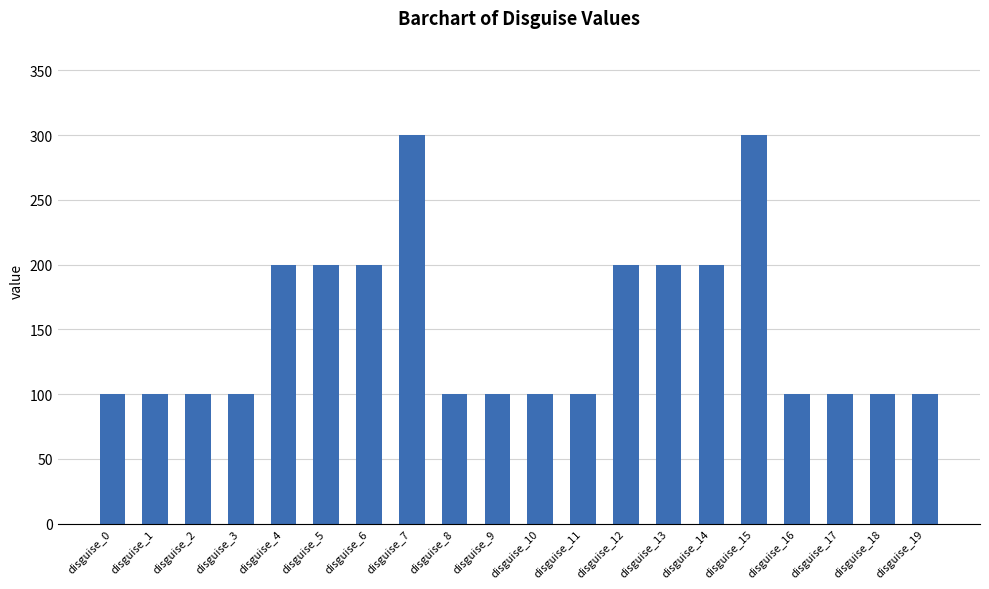

Reading left to right, list all the values displayed in this chart.

100	100	100	100	200	200	200	300	100	100	100	100	200	200	200	300	100	100	100	100